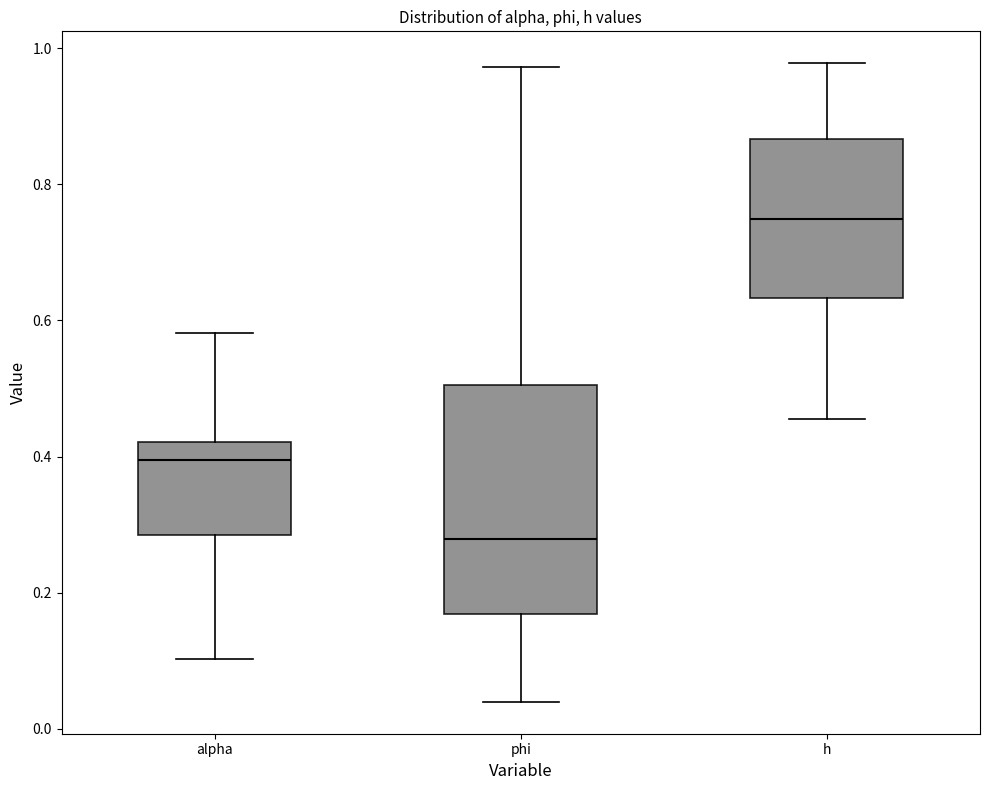

Reading left to right, read every box against the y-axis: the position of its median line, the range the box covers, and the ends of its whiskers. The values are not printed on the chart, so give them approximately, as read against the axis.

alpha: median 0.40, box 0.28 to 0.42, whiskers 0.10 to 0.58
phi: median 0.28, box 0.16 to 0.50, whiskers 0.04 to 0.98
h: median 0.74, box 0.64 to 0.86, whiskers 0.46 to 0.98